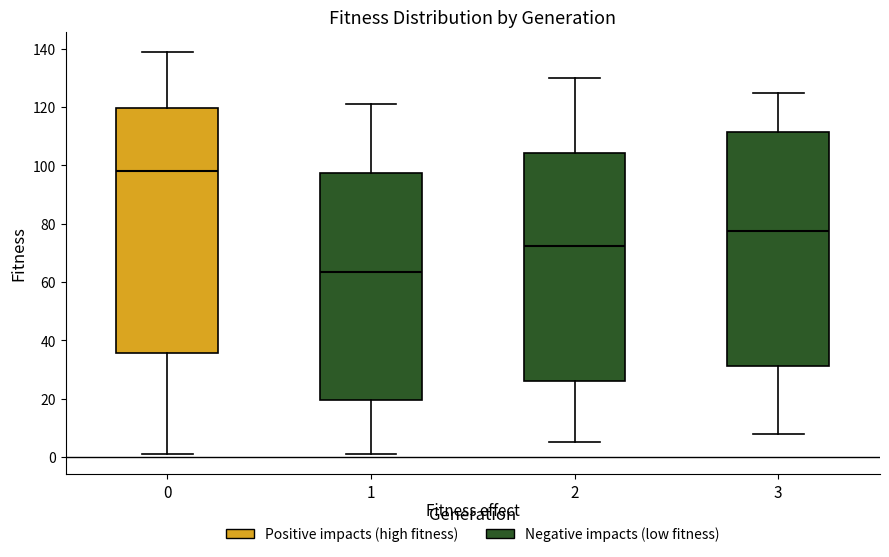

Which box's median line is the lowest?

1